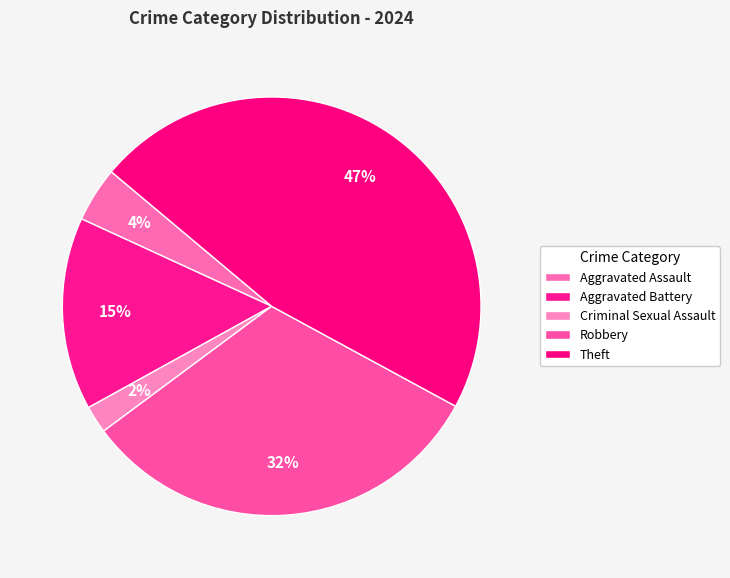

Which category has the biggest portion of the pie?

Theft